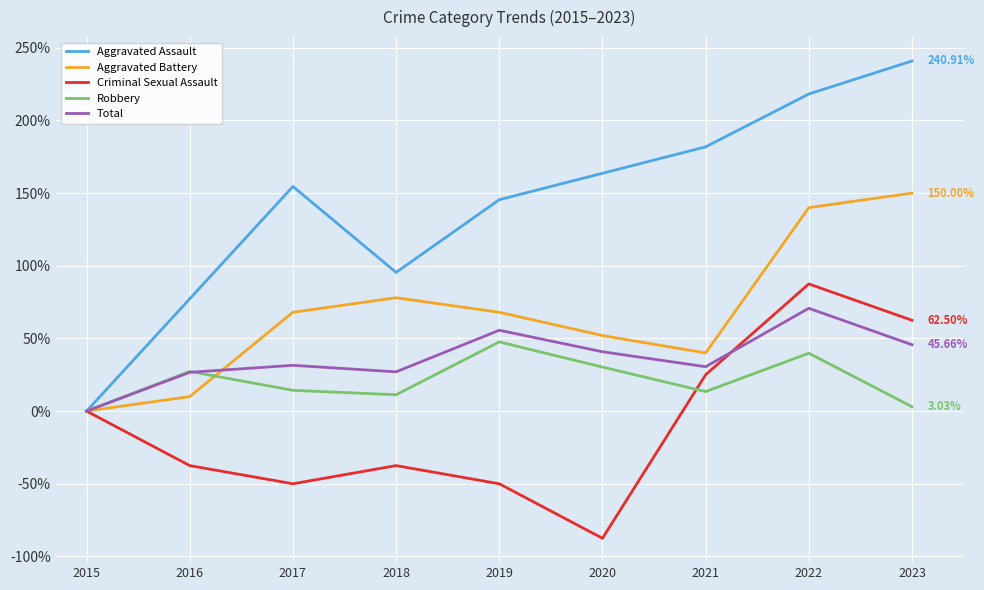

What is the total value across all series at 2019?

266.7